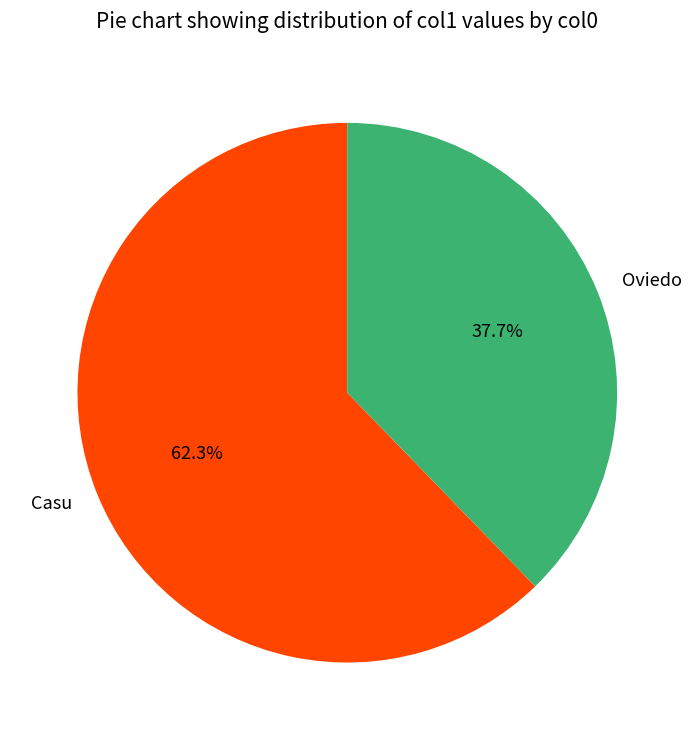

To the nearest percent, what is the combined percentage of Casu and Oviedo?

100%